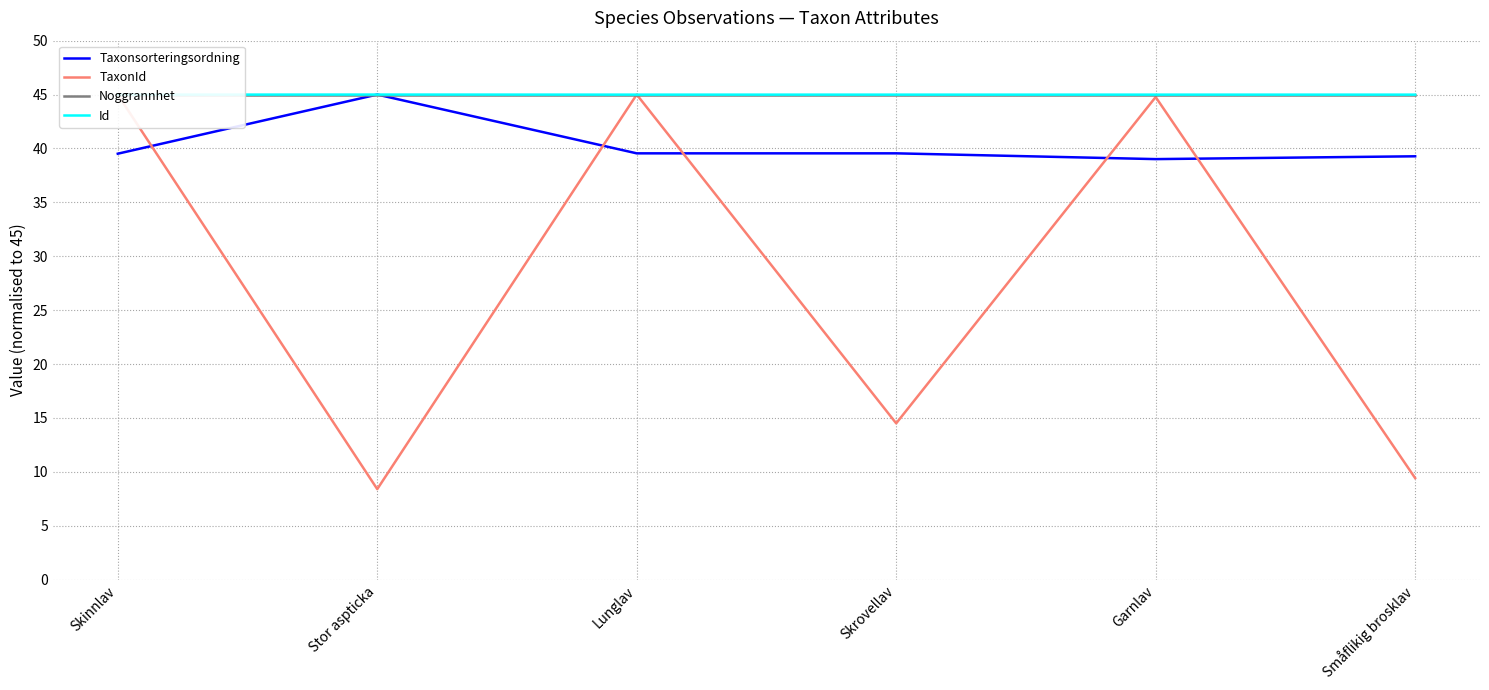

What position from the right is Stor aspticka?

5